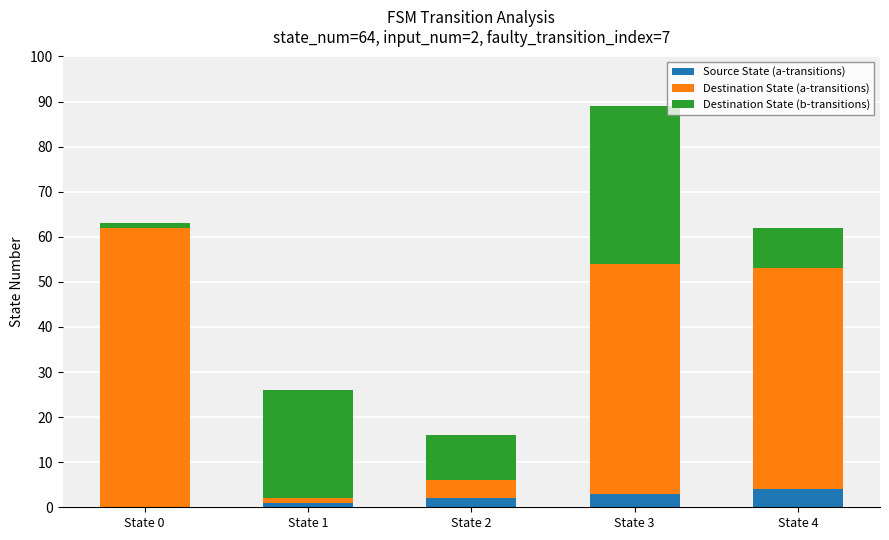

Reading left to right, list the values for the Source State (a-transitions) series.

State 0=0	State 1=1	State 2=2	State 3=3	State 4=4